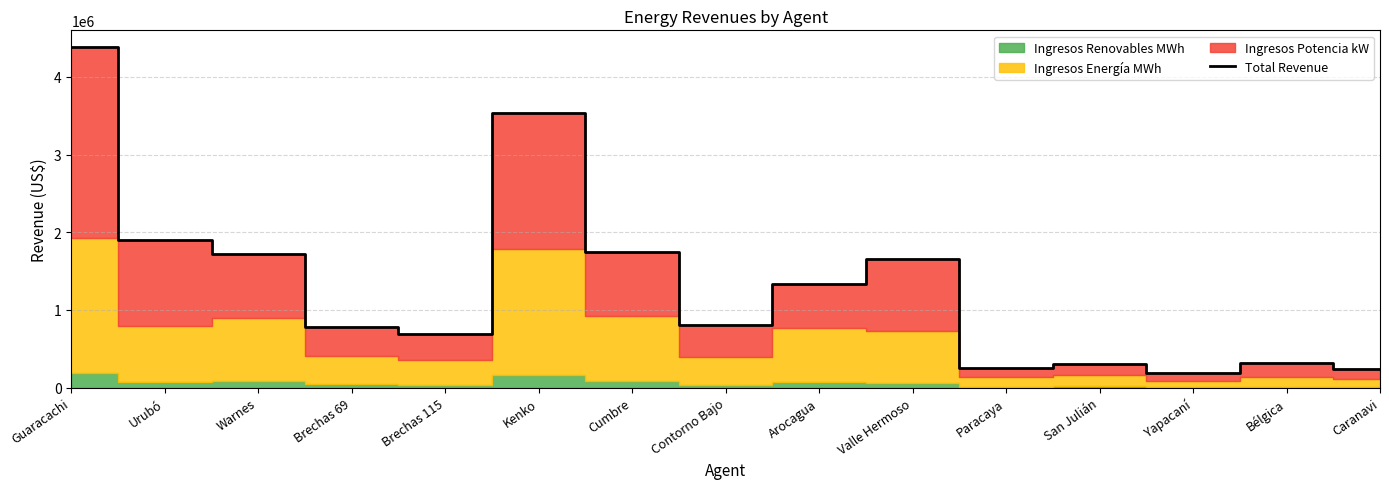

Rank the categories by value from highest to lowest.

Guaracachi, Kenko, Urubó, Cumbre, Warnes, Valle Hermoso, Arocagua, Contorno Bajo, Brechas 69, Brechas 115, Bélgica, San Julián, Paracaya, Caranavi, Yapacaní